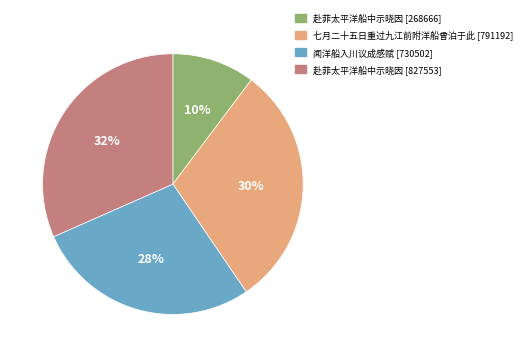

Rank the categories by value from highest to lowest.

赴菲太平洋船中示晓因 [827553], 七月二十五日重过九江前附洋船曾泊于此 [791192], 闻洋船入川议成感赋 [730502], 赴菲太平洋船中示晓因 [268666]